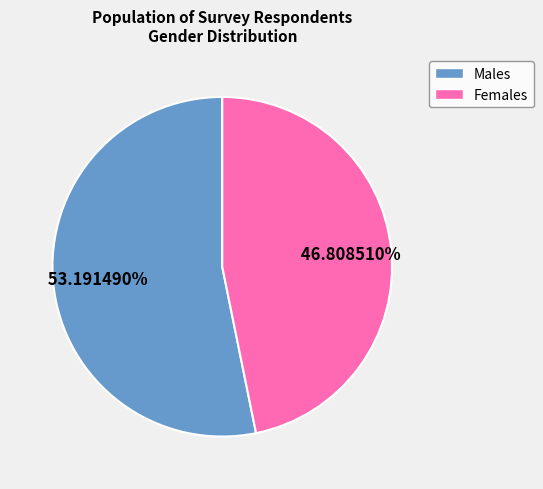

Is there a majority slice in this chart?

Yes